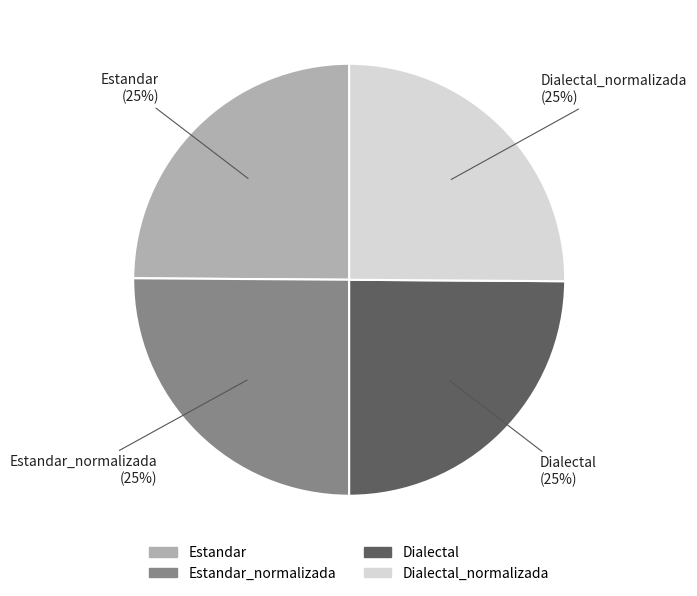

Is there any slice that represents more than half of the pie?

No